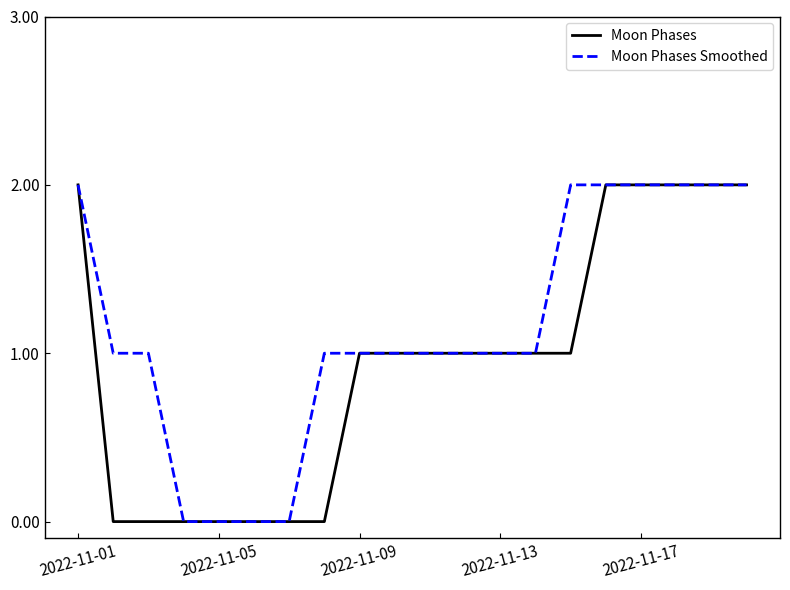

List the series in order of their overall mean, highest first.

Moon Phases Smoothed, Moon Phases